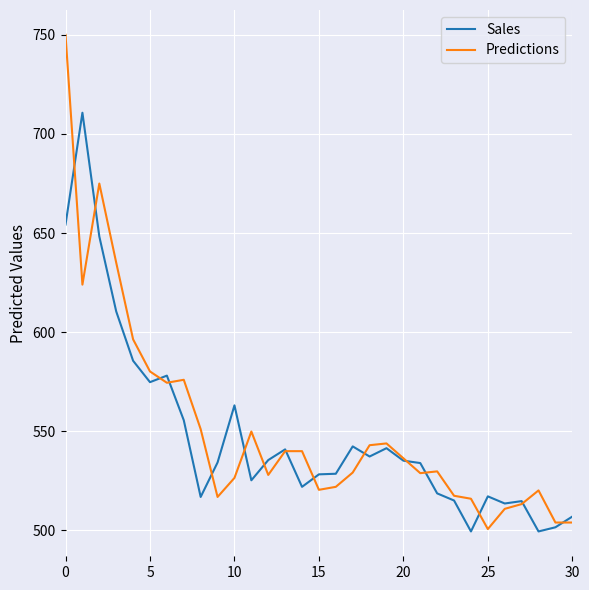

What is the lowest value of the Sales series?

499.5